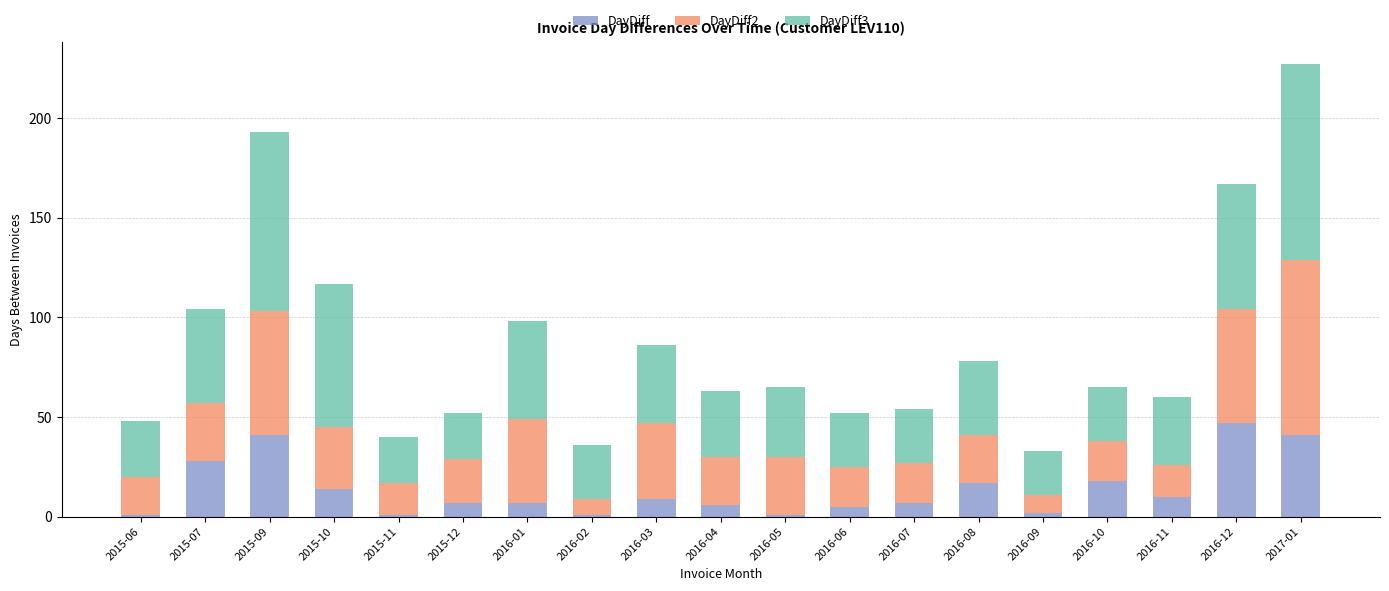

At which category is the sum across all series the highest?

2017-01